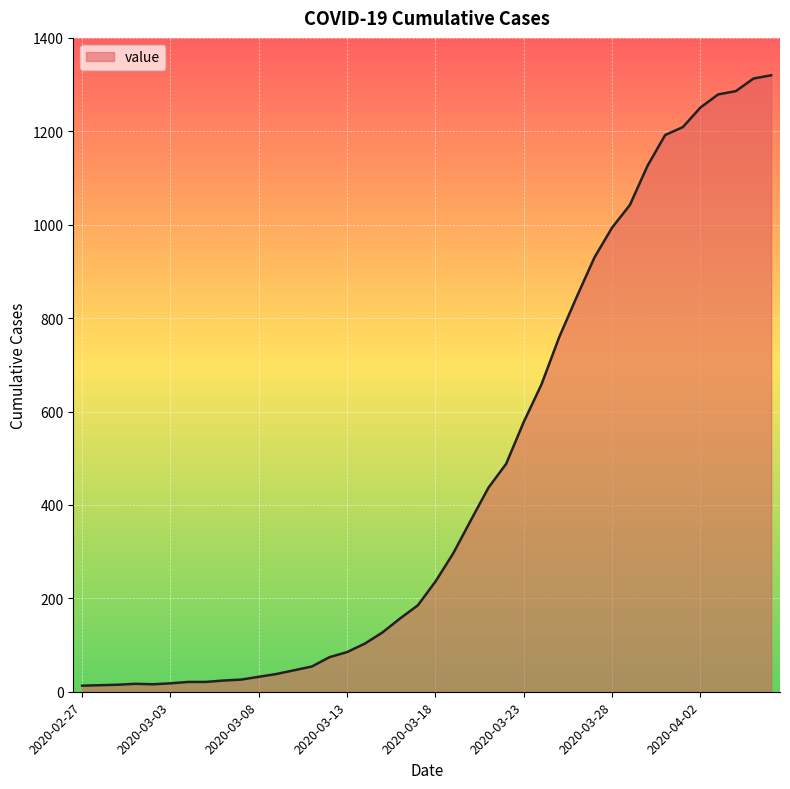

What is the greatest value displayed?

1320